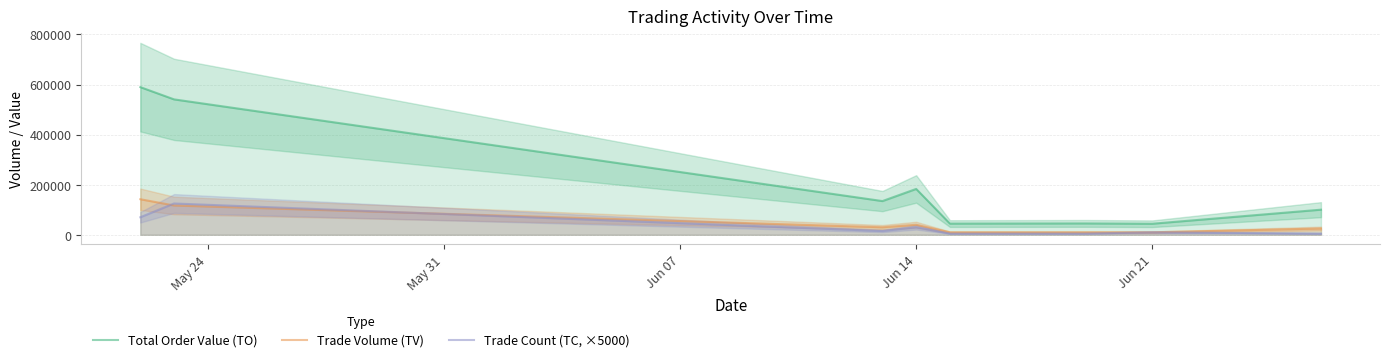

The value of Trade Count (TC, ×5000) at Jun 14 is 30000. True or false?

True